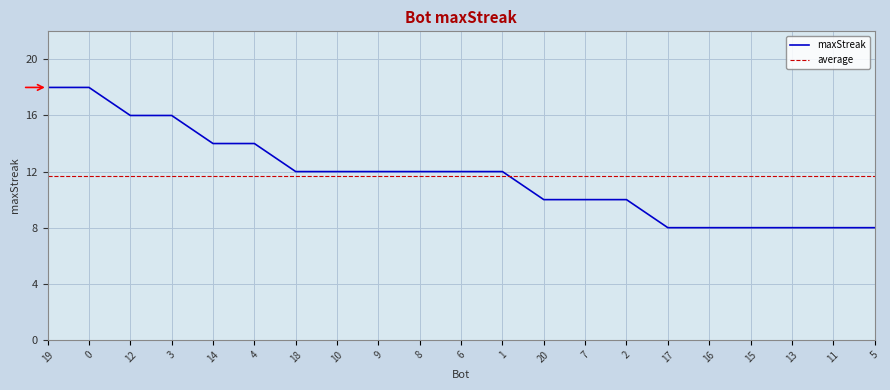

Rank the categories by value from lowest to highest.

17, 16, 15, 13, 11, 5, 20, 7, 2, 18, 10, 9, 8, 6, 1, 14, 4, 12, 3, 19, 0